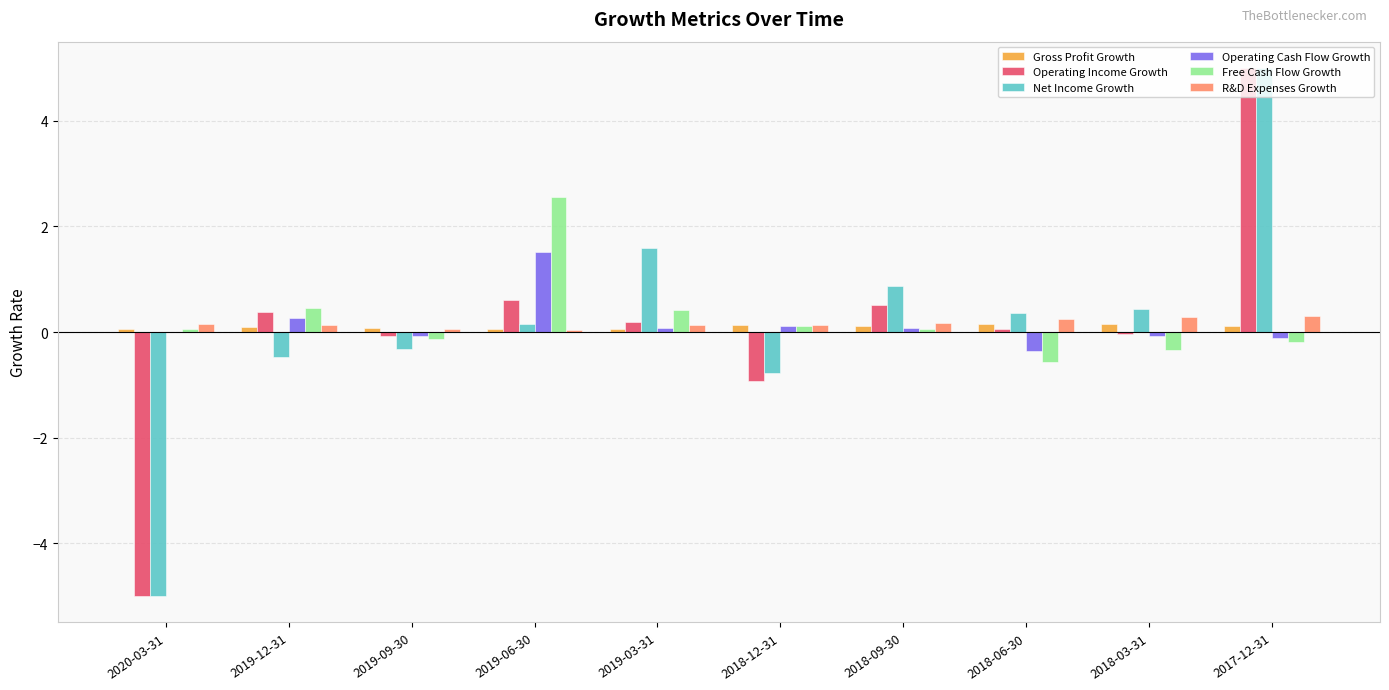

What is the total value across all series at 2020-03-31?

-9.7